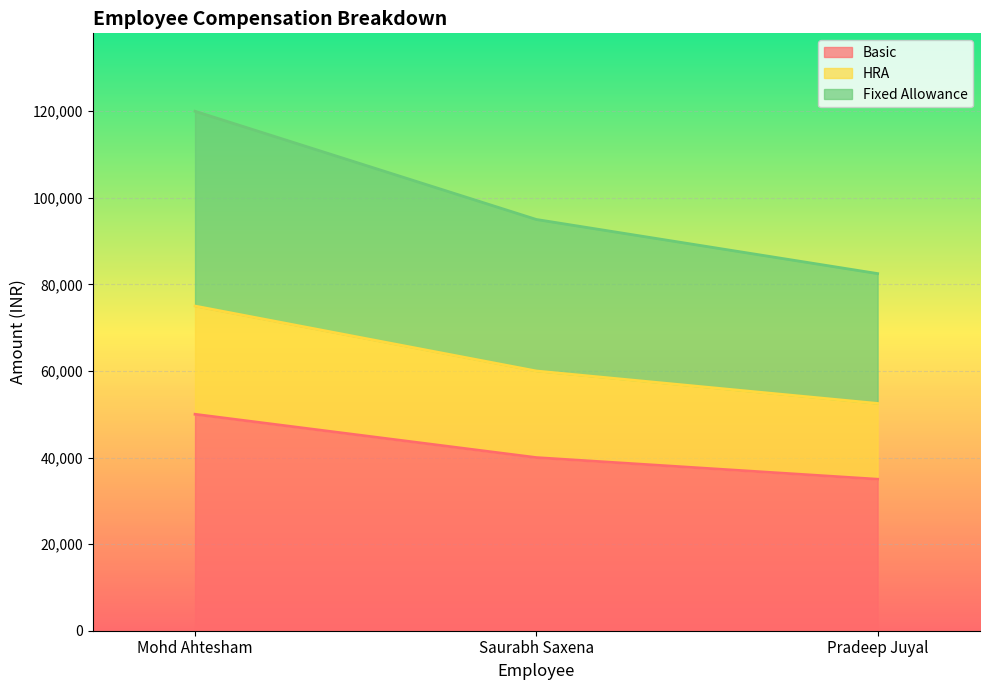

At Mohd Ahtesham, list the series in order from smallest to largest.

HRA, Fixed Allowance, Basic